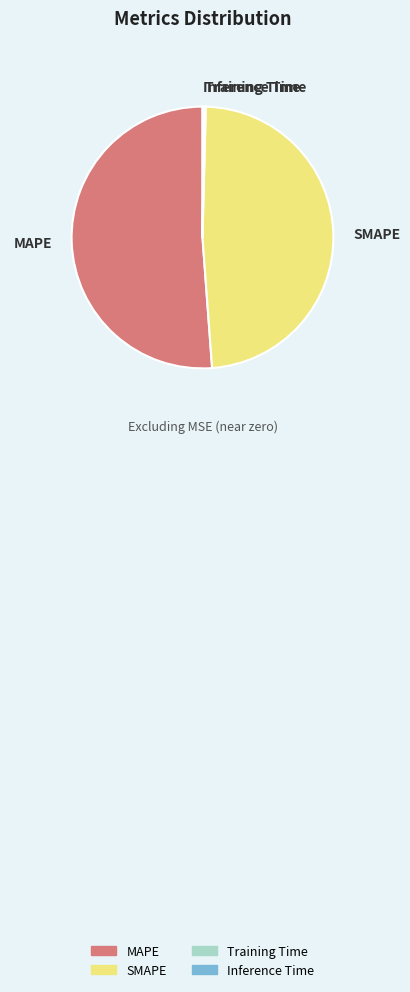

Which slice represents more than half of the pie?

MAPE